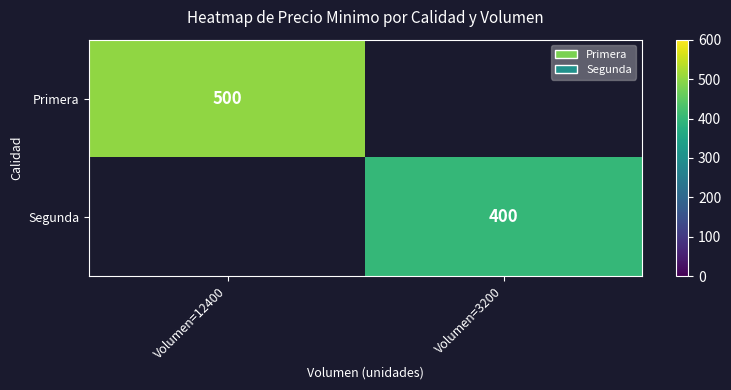

Is the value of Segunda at Volumen=3200 greater than the value of Primera at Volumen=12400?

No